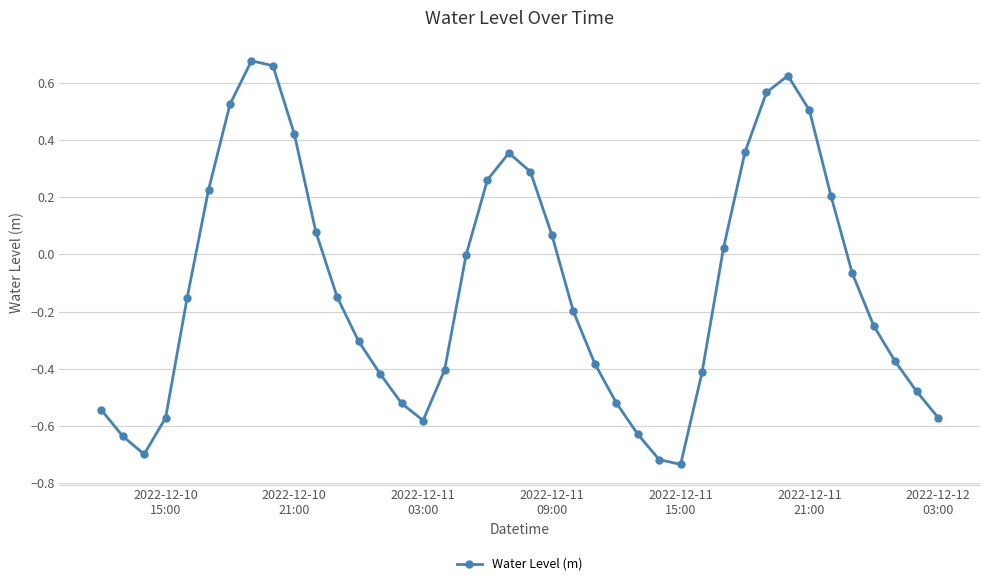

What is the difference between the maximum and minimum values?

1.4